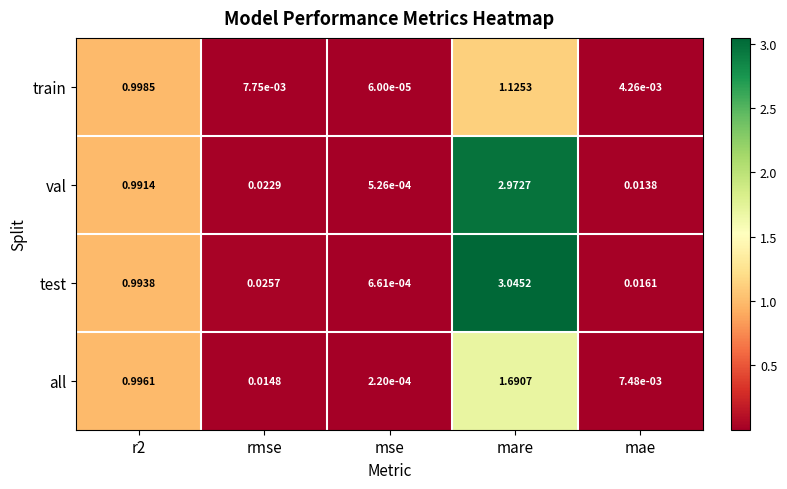

Rank the series by their maximum value, from lowest to highest.

train, all, val, test